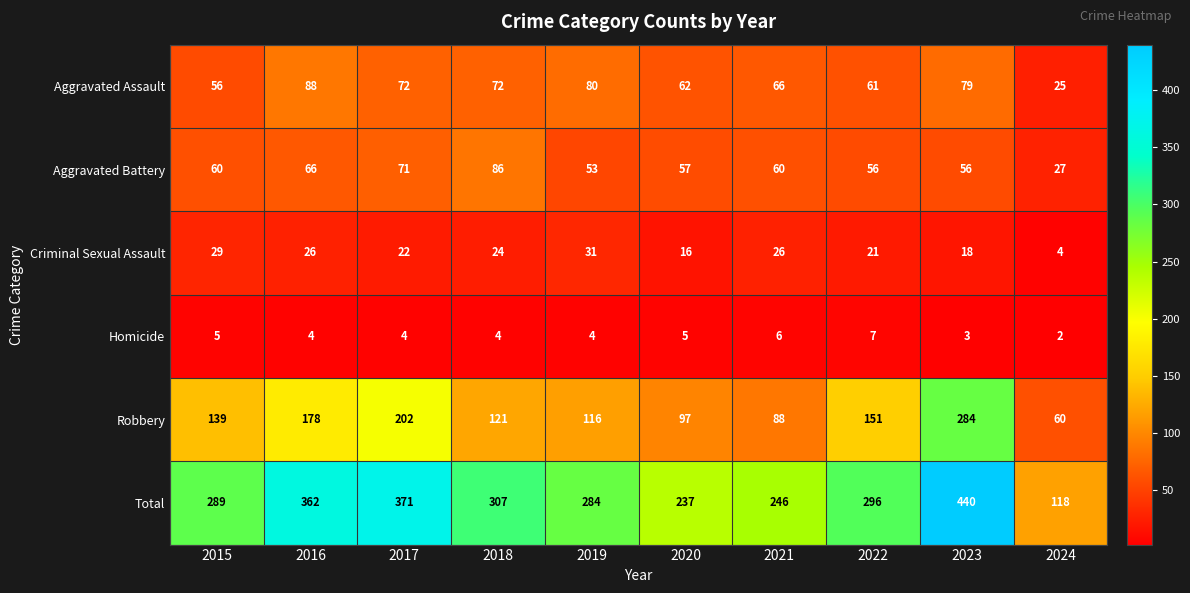

Which series has the largest total across all categories?

Total